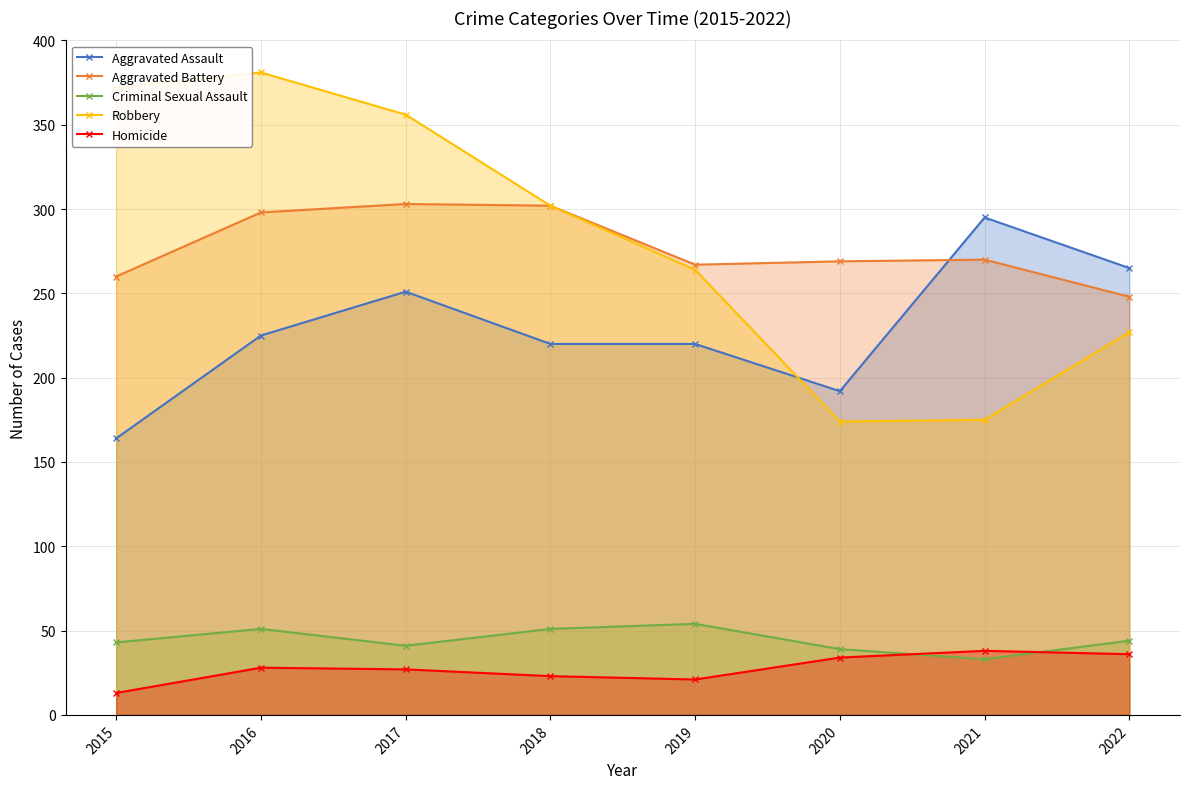

Which series has the widest spread of values?

Robbery